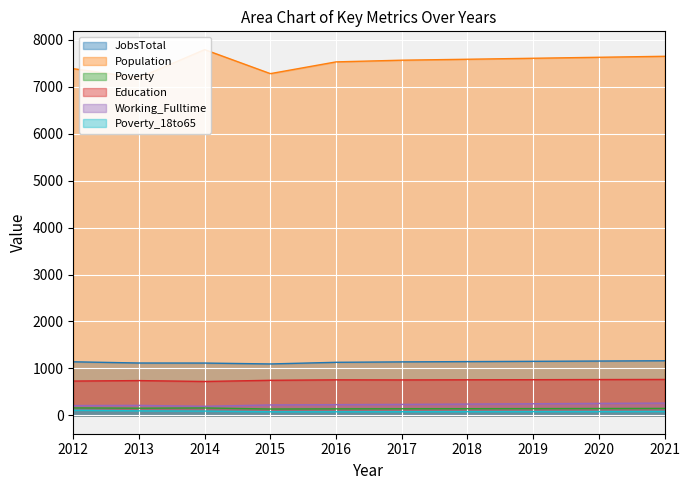

True or false: Education and Population cross at least once.

False